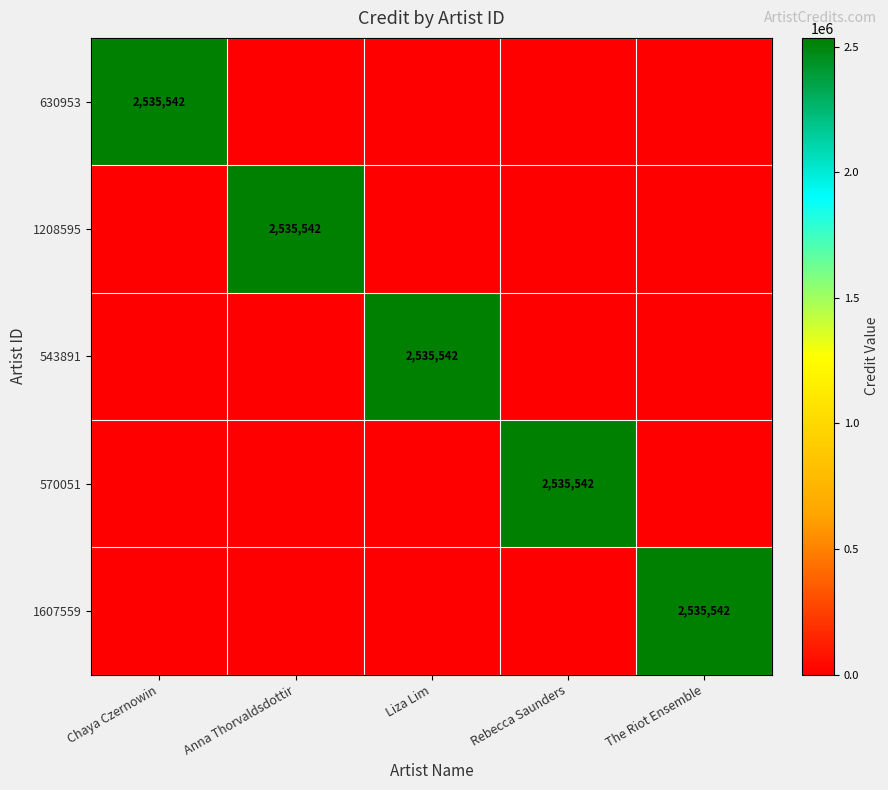

Is it true that 570051 equals 3342075 at Rebecca Saunders?

False